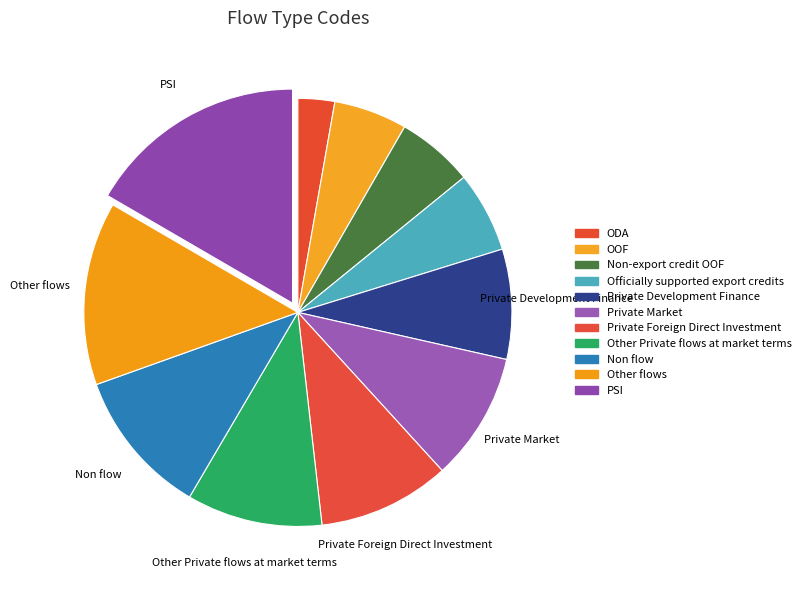

Combined, do Non-export credit OOF and Non flow account for over 50%?

No